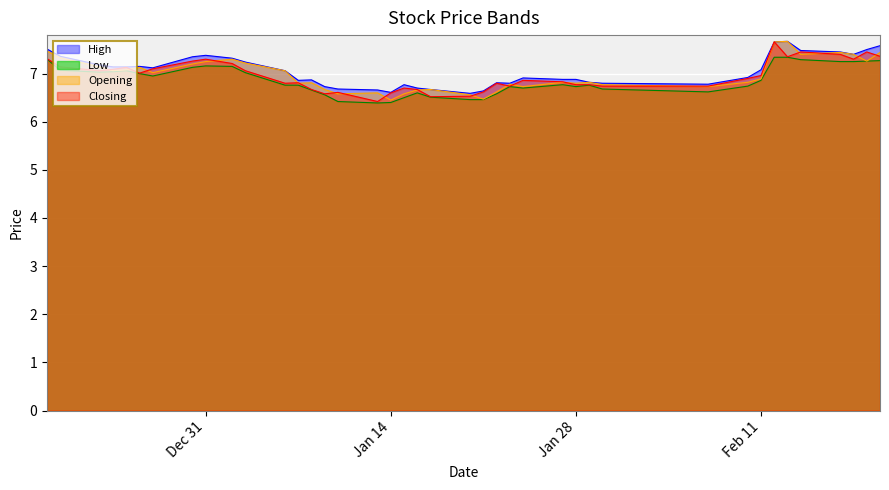

What is the total value across all series at 2014-02-19?

29.5